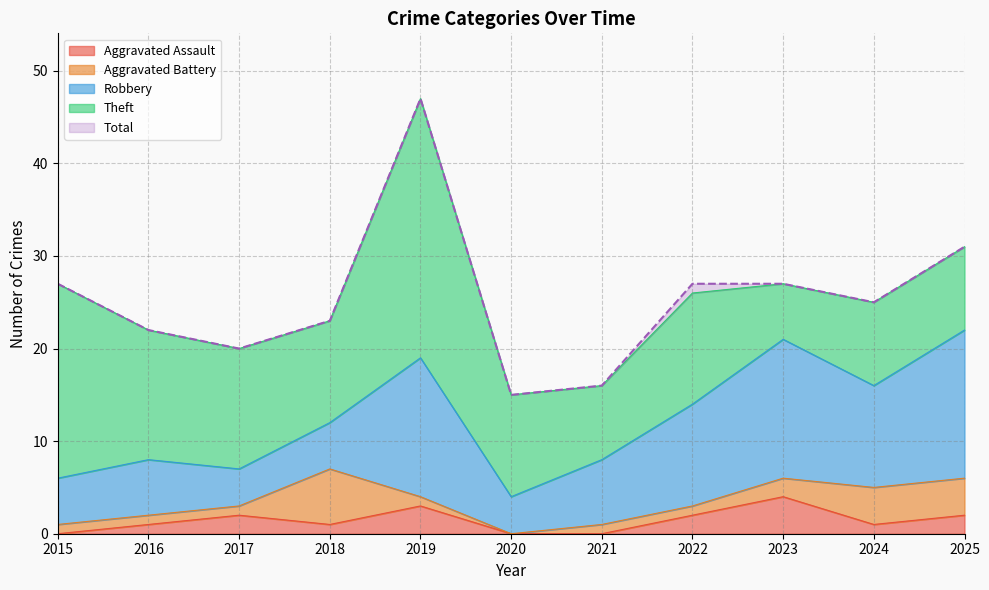

The Aggravated Battery series shows 10 at 2018. True or false?

False